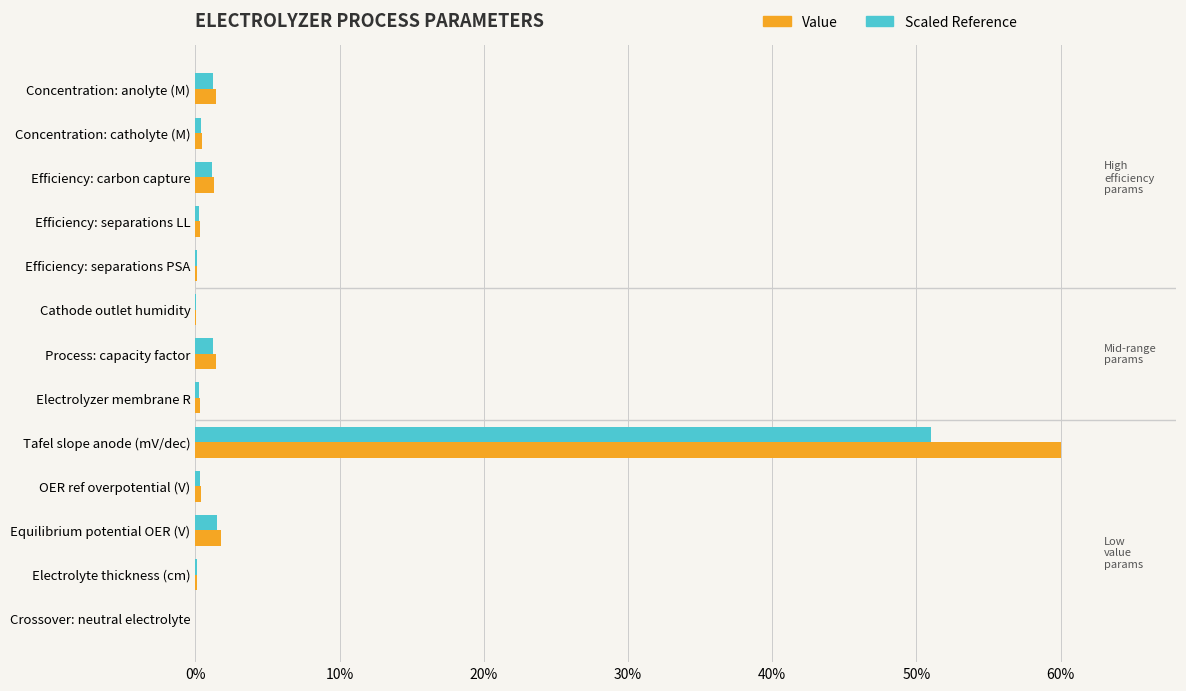

Is it true that Scaled Reference equals 87.2 at Tafel slope anode (mV/dec)?

False